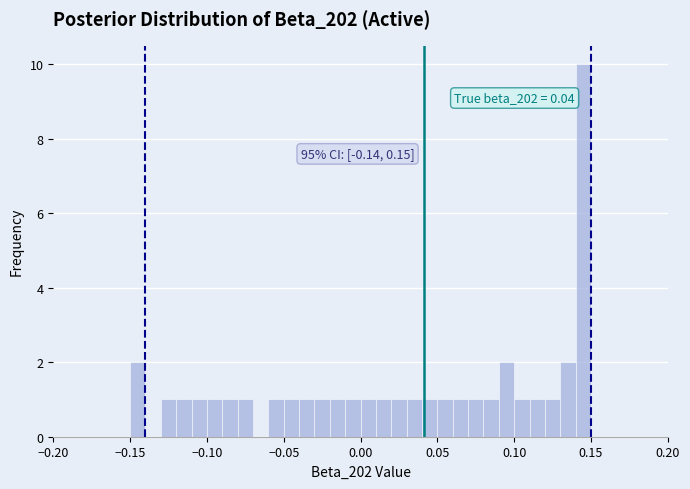

Around what value on the x-axis is the tallest bar? Give the approximate position of its centre, as read against the axis.

0.145